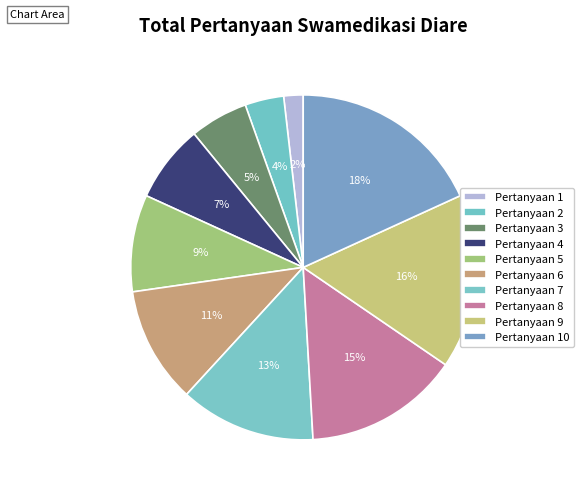

Which slice is the smallest?

Pertanyaan 1